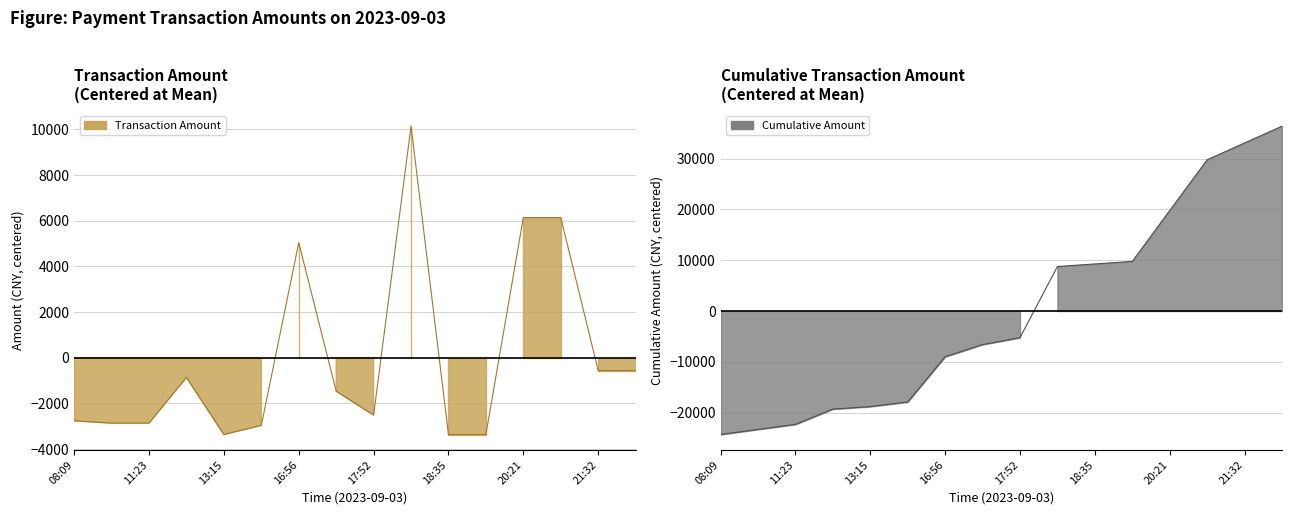

At which category does the chart reach its minimum across all series?

13:15